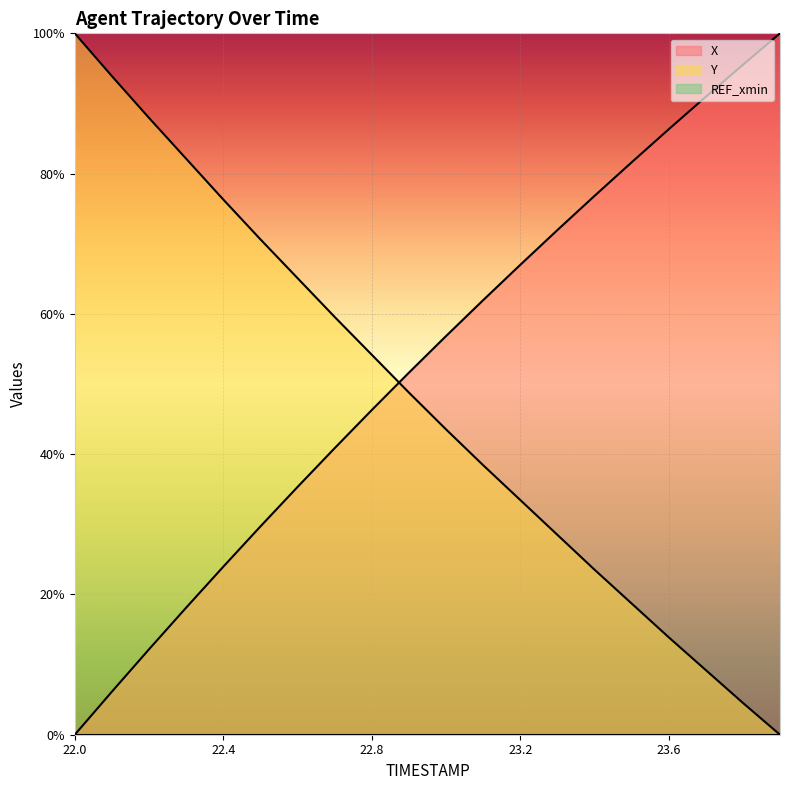

How many values in the Y series exceed 0?

19